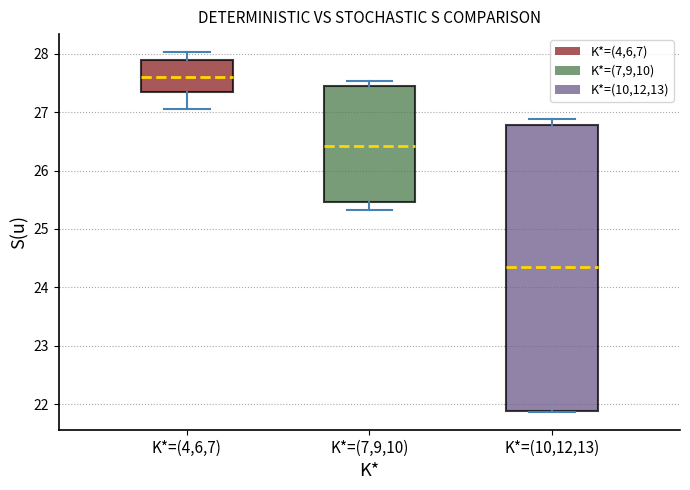

Reading left to right, transcribe this box plot: for each box, give where its median line is, the range the box spans, and where its two whiskers end, as read against the y-axis. The values are not printed on the chart, so give them approximately, as read against the axis.

K*=(4,6,7): median 27.6, box 27.4 to 27.9, whiskers 27.1 to 28.0
K*=(7,9,10): median 26.4, box 25.5 to 27.5, whiskers 25.3 to 27.5 (just above the box's upper edge)
K*=(10,12,13): median 24.3, box 21.9 to 26.8, whiskers 21.9 to 26.9